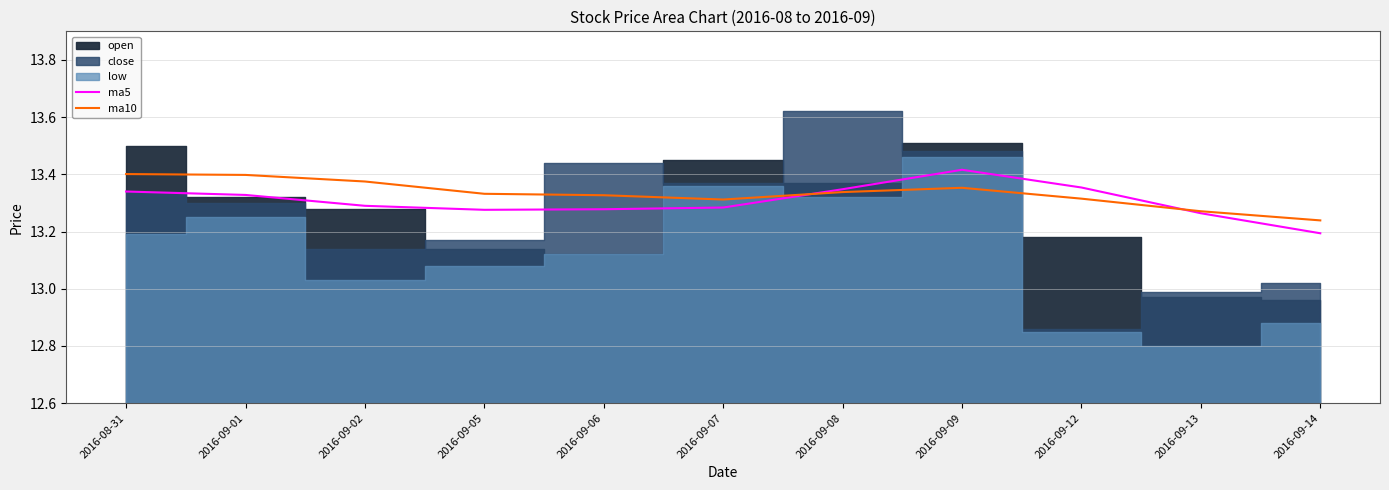

Which category has the highest value in the ma5 series?

2016-09-09